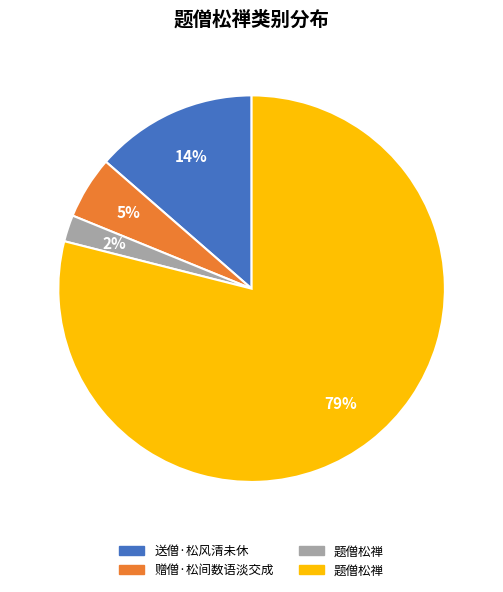

To the nearest percent, what is the average slice percentage?

25%